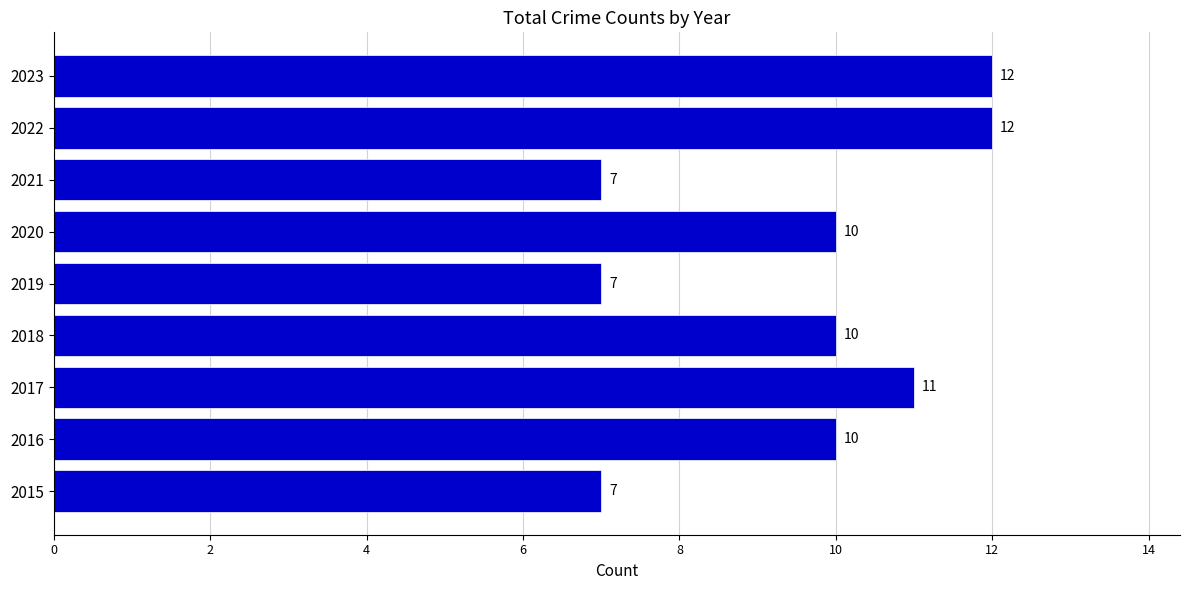

Between 2022 and 2019, which is larger?

2022